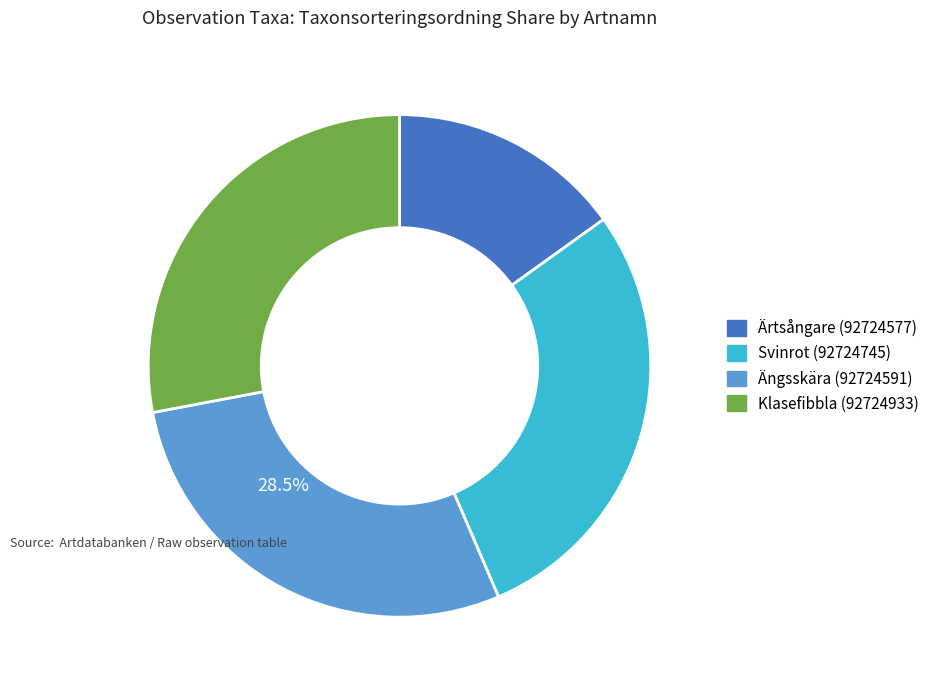

True or false: Klasefibbla (92724933) accounts for 15% of the total.

False